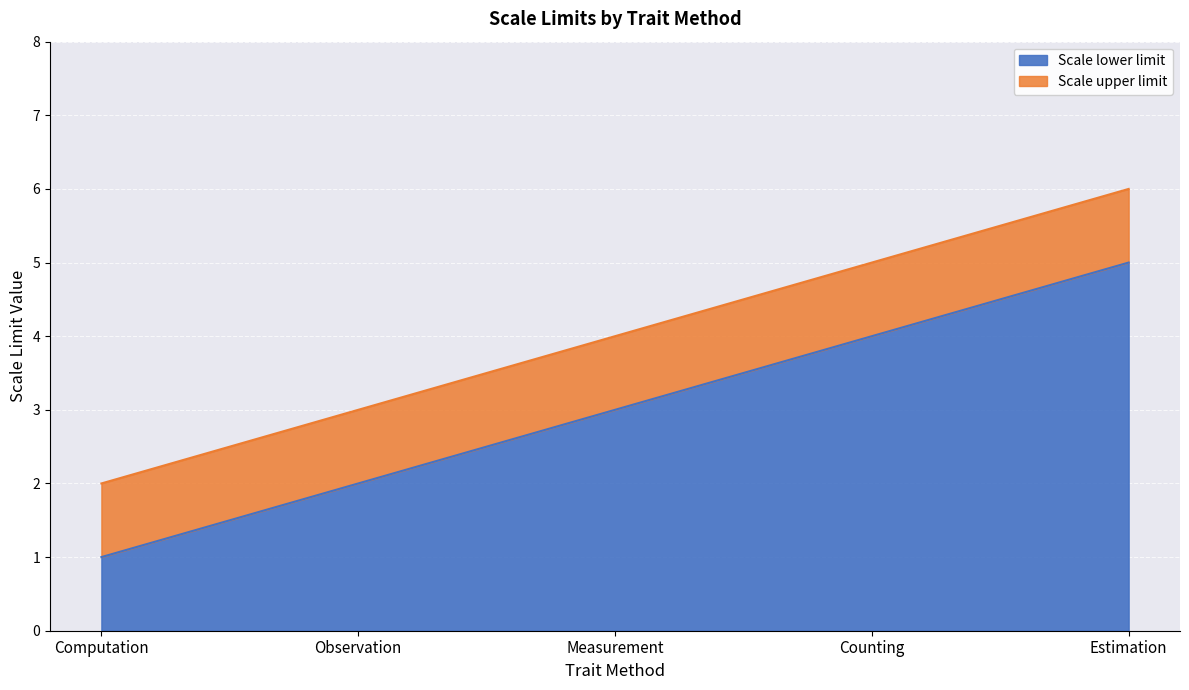

Read the Scale upper limit value at Counting.

5